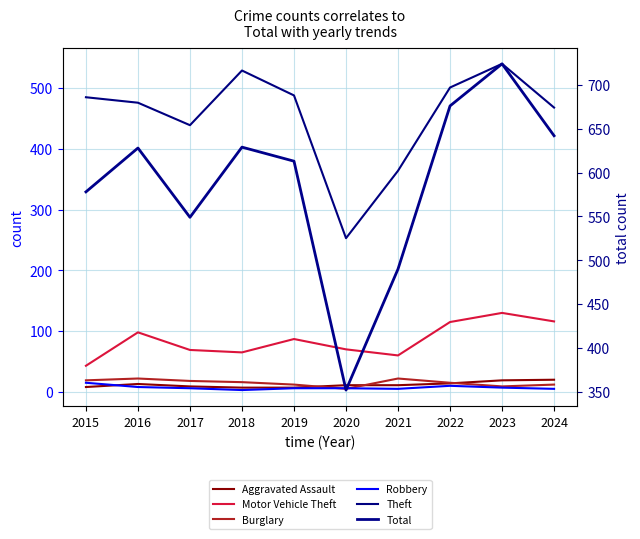

Reading left to right, list all the values displayed in this chart.

Aggravated Assault: 8	13	9	7	7	11	11	14	19	20
Motor Vehicle Theft: 43	98	69	65	87	70	60	115	130	116
Burglary: 19	22	18	16	12	5	22	15	9	12
Robbery: 15	8	6	3	6	6	5	10	7	5
Theft: 485	476	439	529	488	253	364	501	540	468
Total: 578	628	549	629	613	352	490	676	724	642